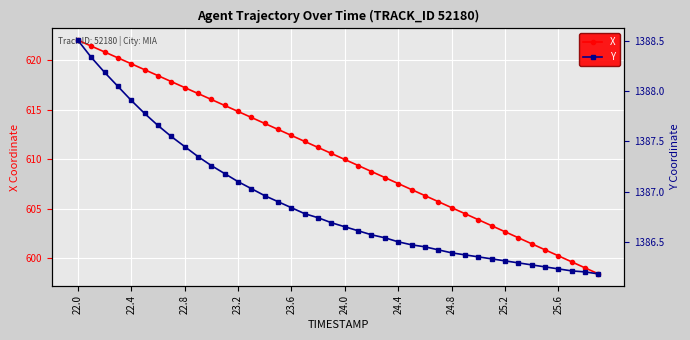

Rank the series by their maximum value, from lowest to highest.

X, Y